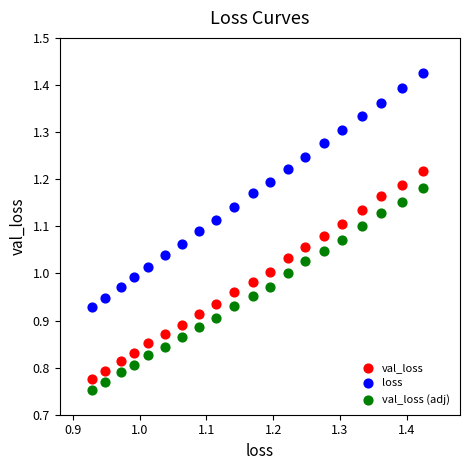

Across all data points, what is the range of Y values (max minus min)?

0.7